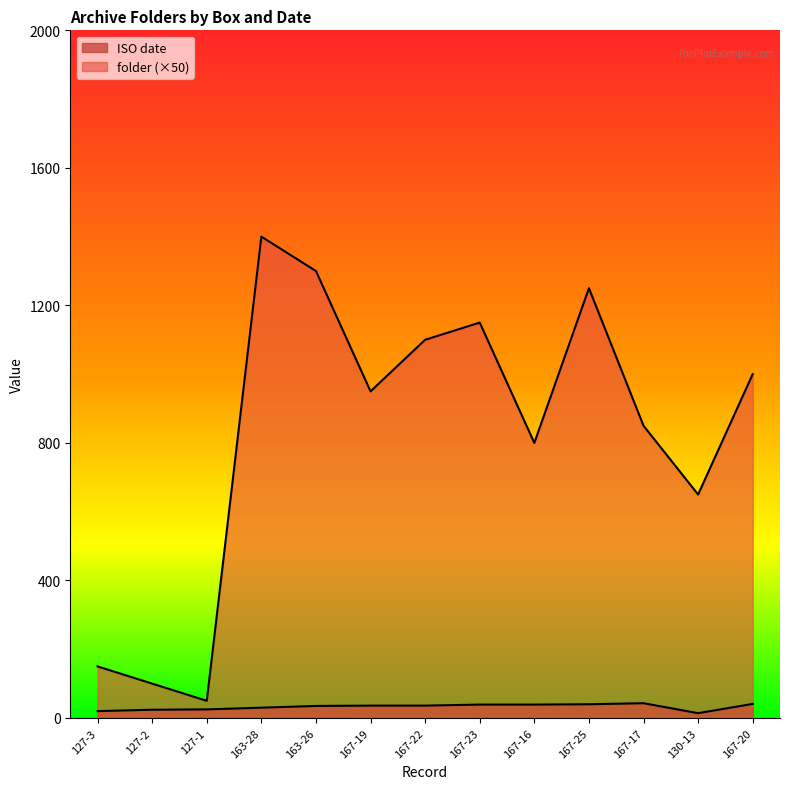

What is the spread (max minus min) of values at 127-3?

130